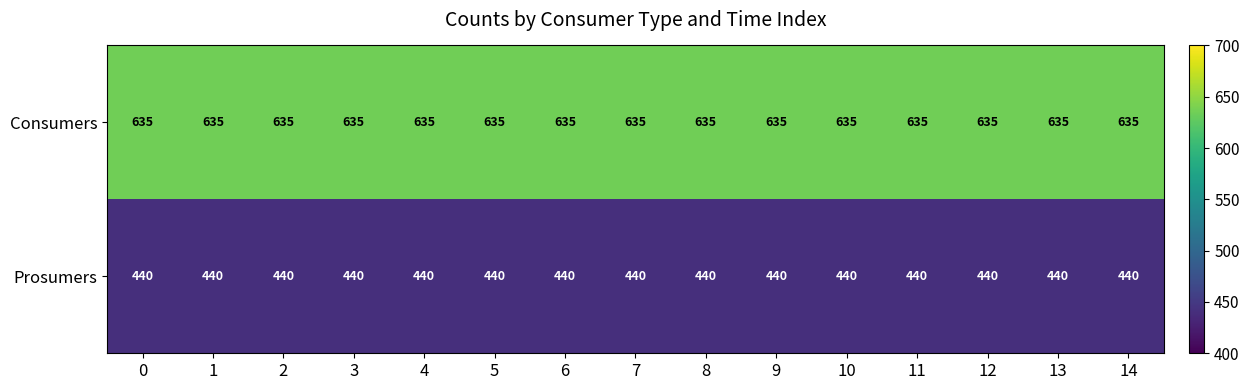

What value does the Consumers series have at 13?

635